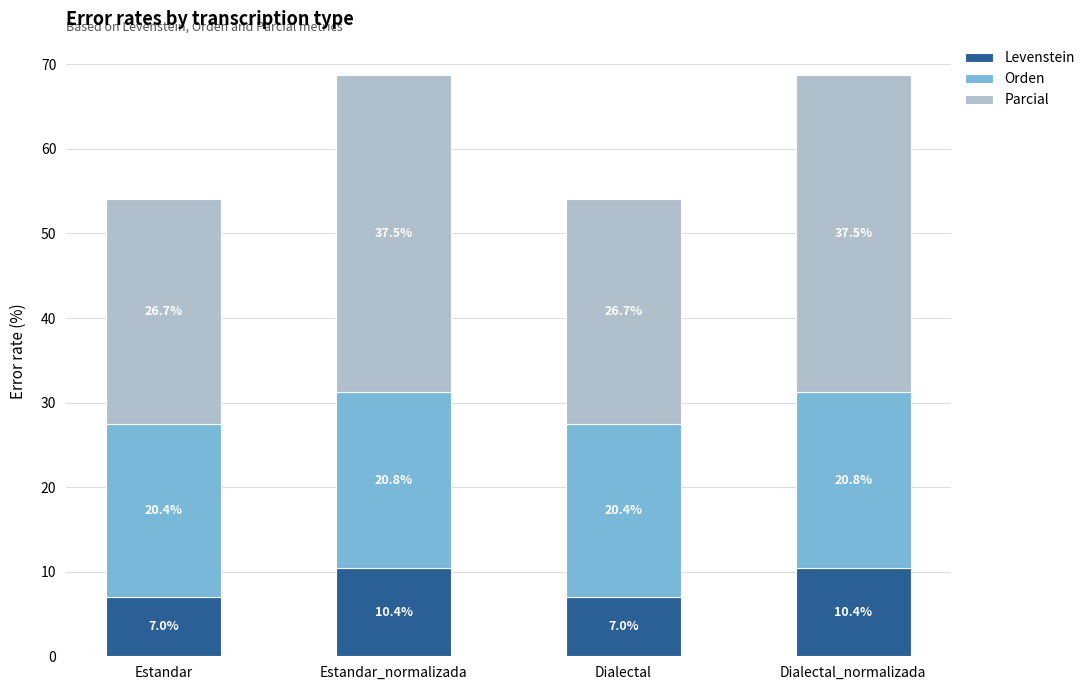

What is the total value across all series at Estandar?

54.1